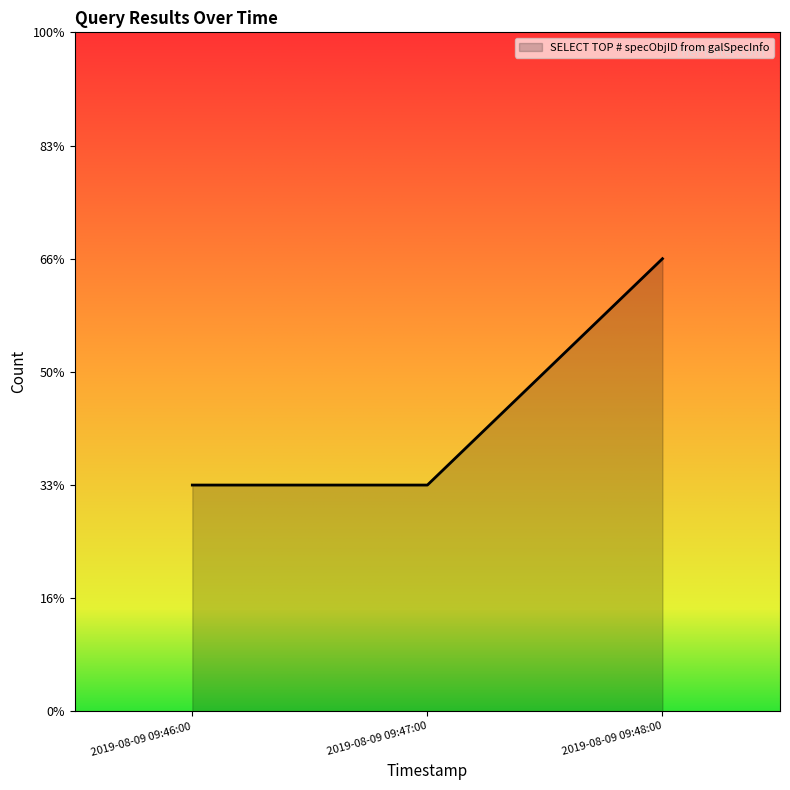

Does the chart display data point markers on the line(s)?

No